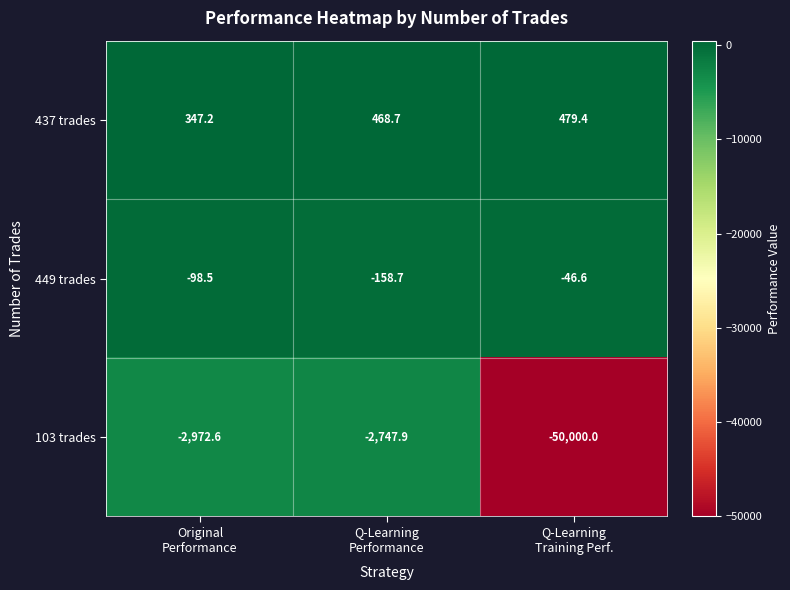

What is the maximum value shown in the chart?

479.4